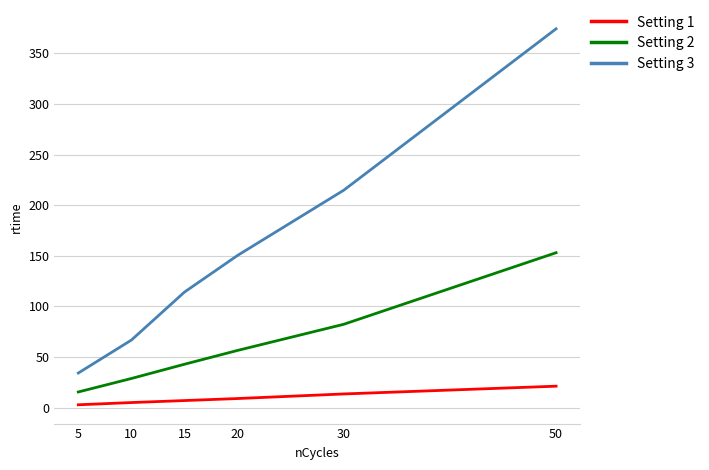

What is the total value across all series at 50?

548.7